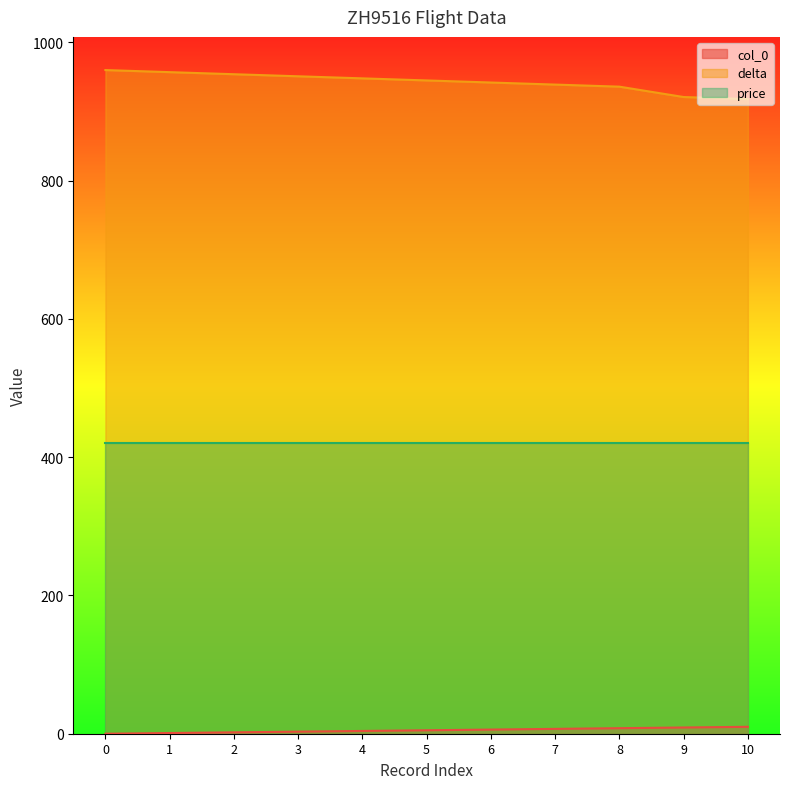

Count the number of data series in this chart.

3